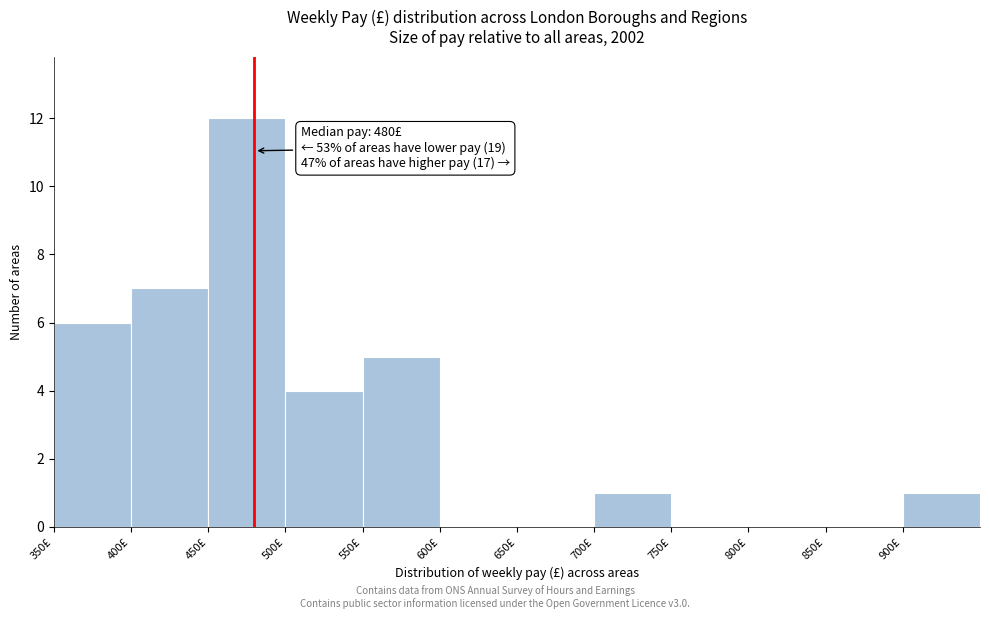

Which range on the x-axis has the tallest bar?

450 to 500